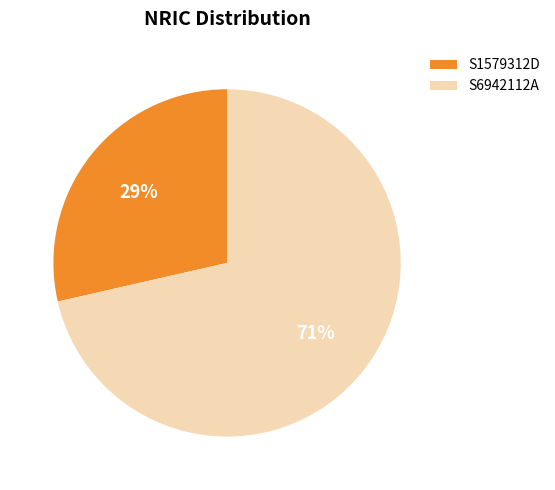

Rank the categories by value from lowest to highest.

S1579312D, S6942112A